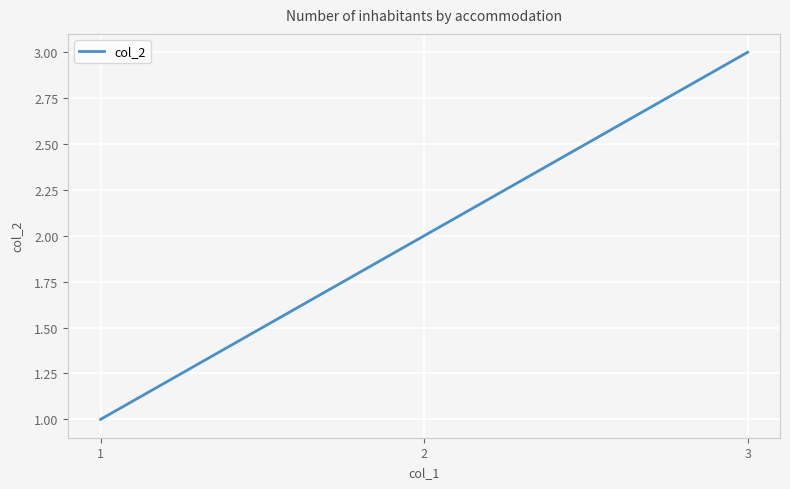

Count the values in the range 1 to 3.

3